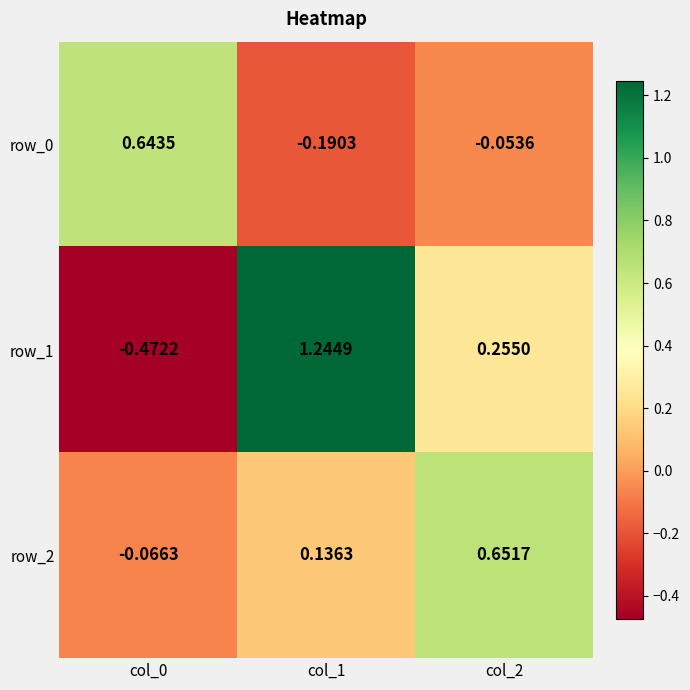

Is the value of row_2 at col_0 greater than the value of row_1 at col_1?

No